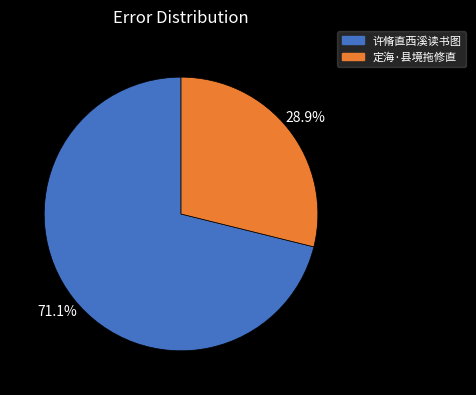

Rank the categories by value from lowest to highest.

定海·县境拖修直, 许脩直西溪读书图